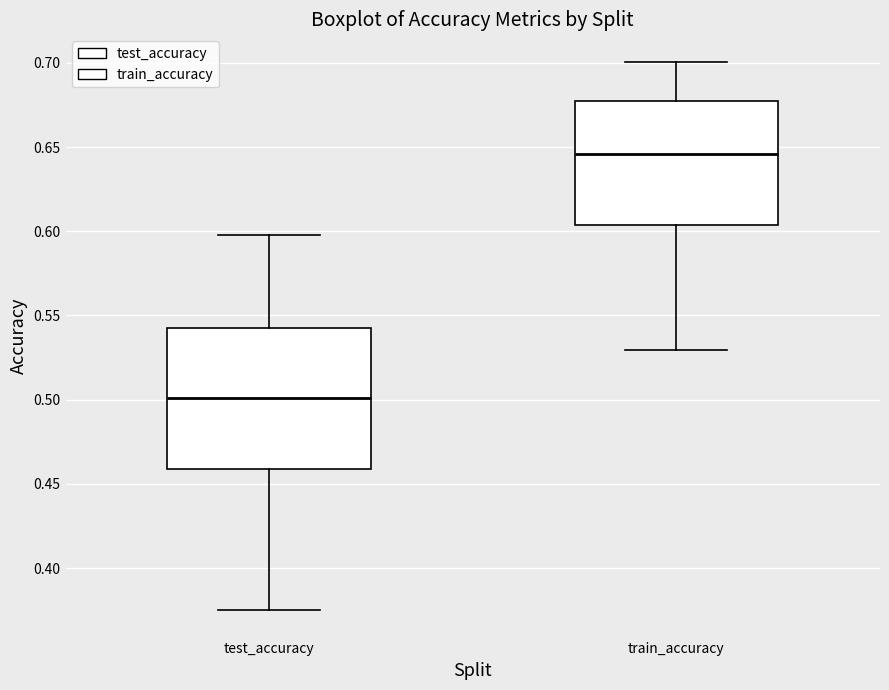

Where is the lower edge of the box for test_accuracy on the y-axis? The values are not printed on the chart, so give them approximately, as read against the axis.

0.460